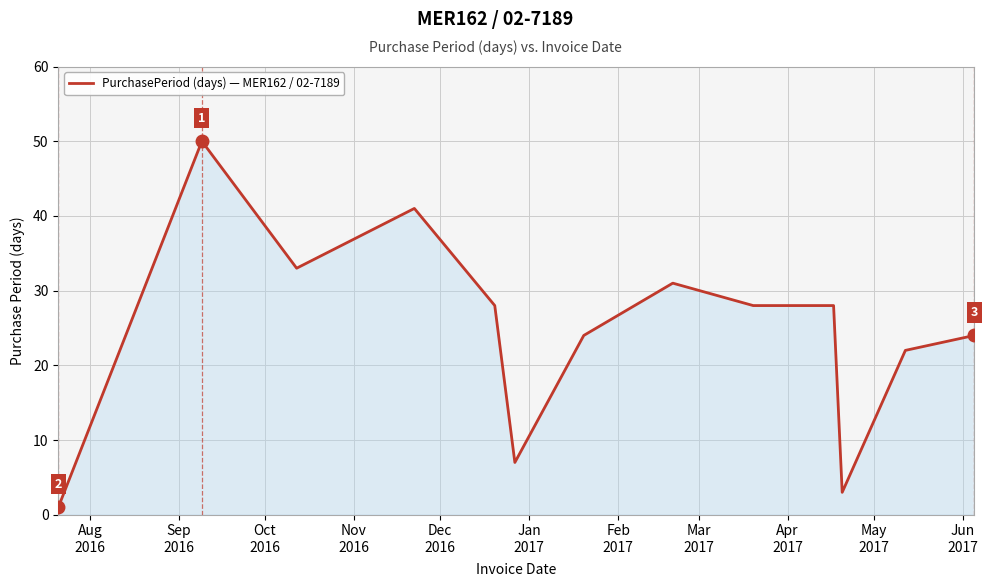

What is the maximum value shown in the chart?

50